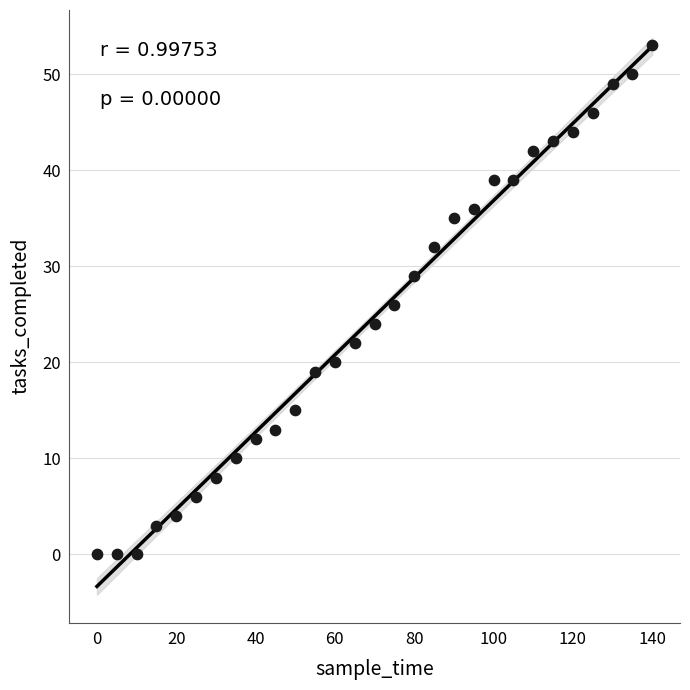

What is the range of Y values (max minus min)?

53